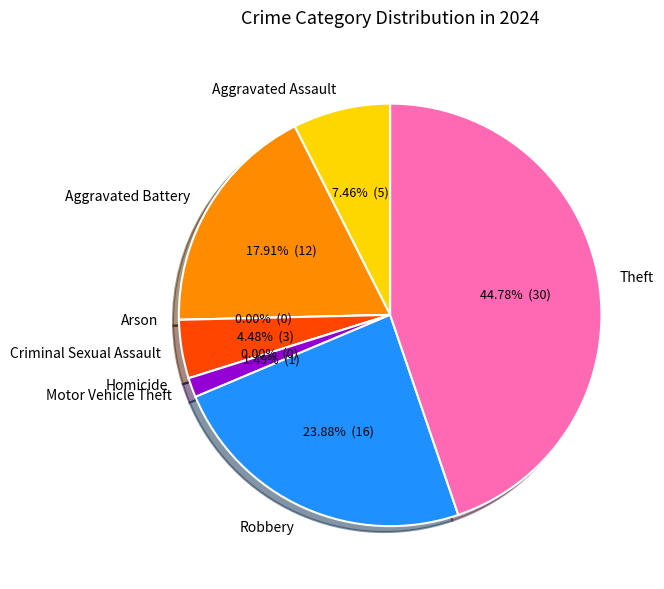

The Theft slice represents 30% of the pie. True or false?

False